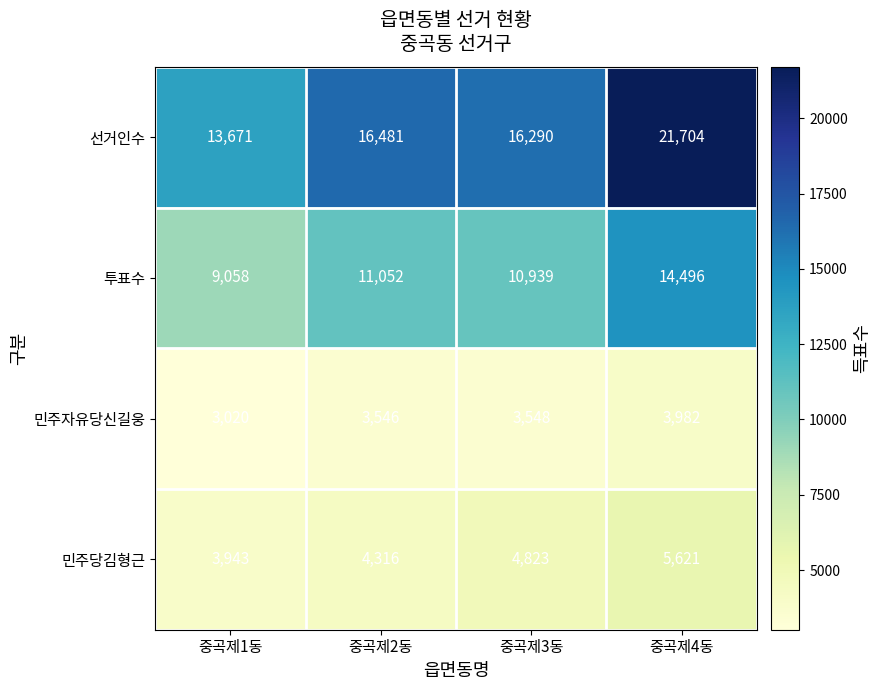

Reading right to left, list all the values displayed in this chart.

선거인수: 21704	16290	16481	13671
투표수: 14496	10939	11052	9058
민주자유당신길웅: 3982	3548	3546	3020
민주당김형근: 5621	4823	4316	3943